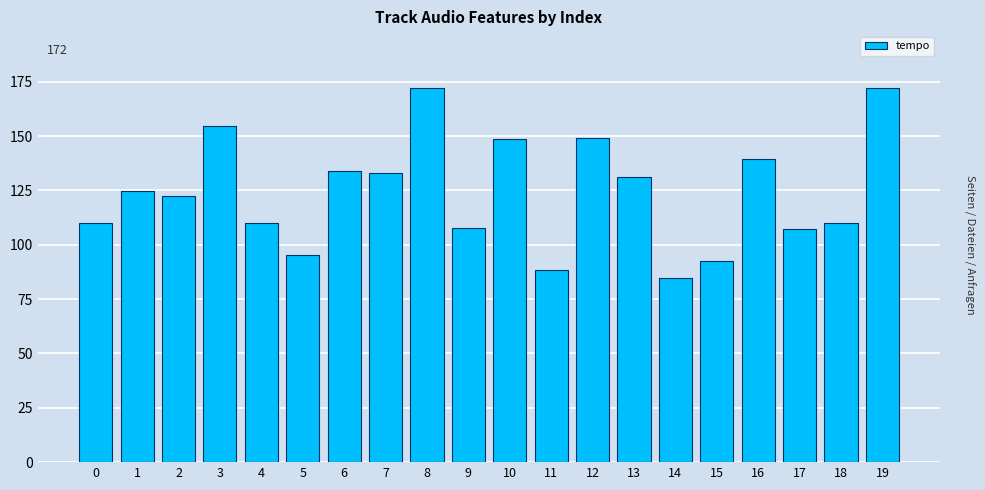

What is the value of the 1st bar from the left?

110.0